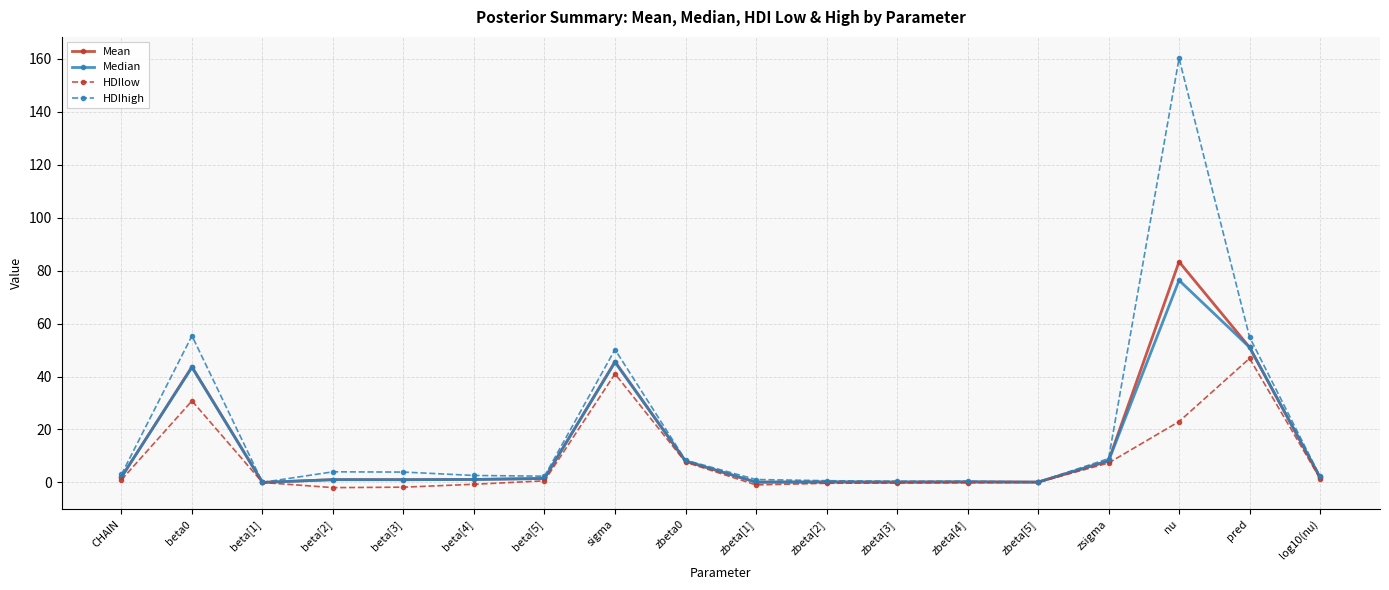

Count the number of categories in the chart.

18